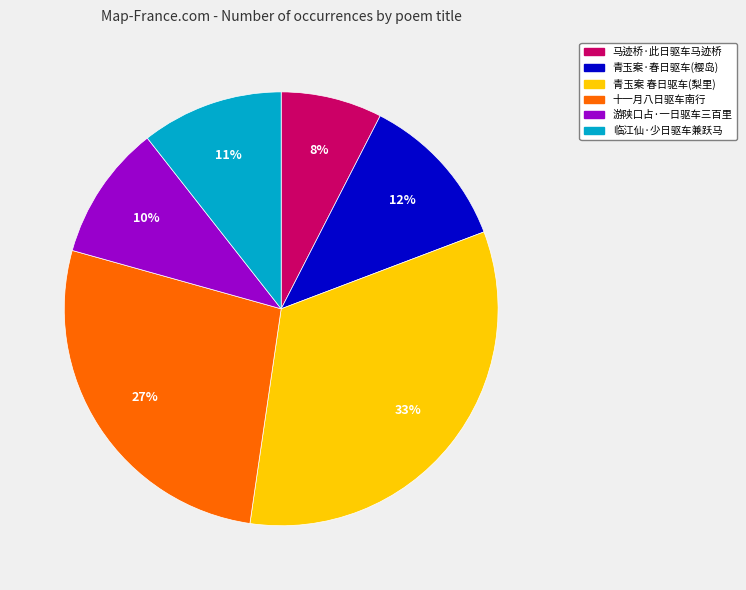

Is 马迹桥·此日驱车马迹桥 the majority of the pie?

No